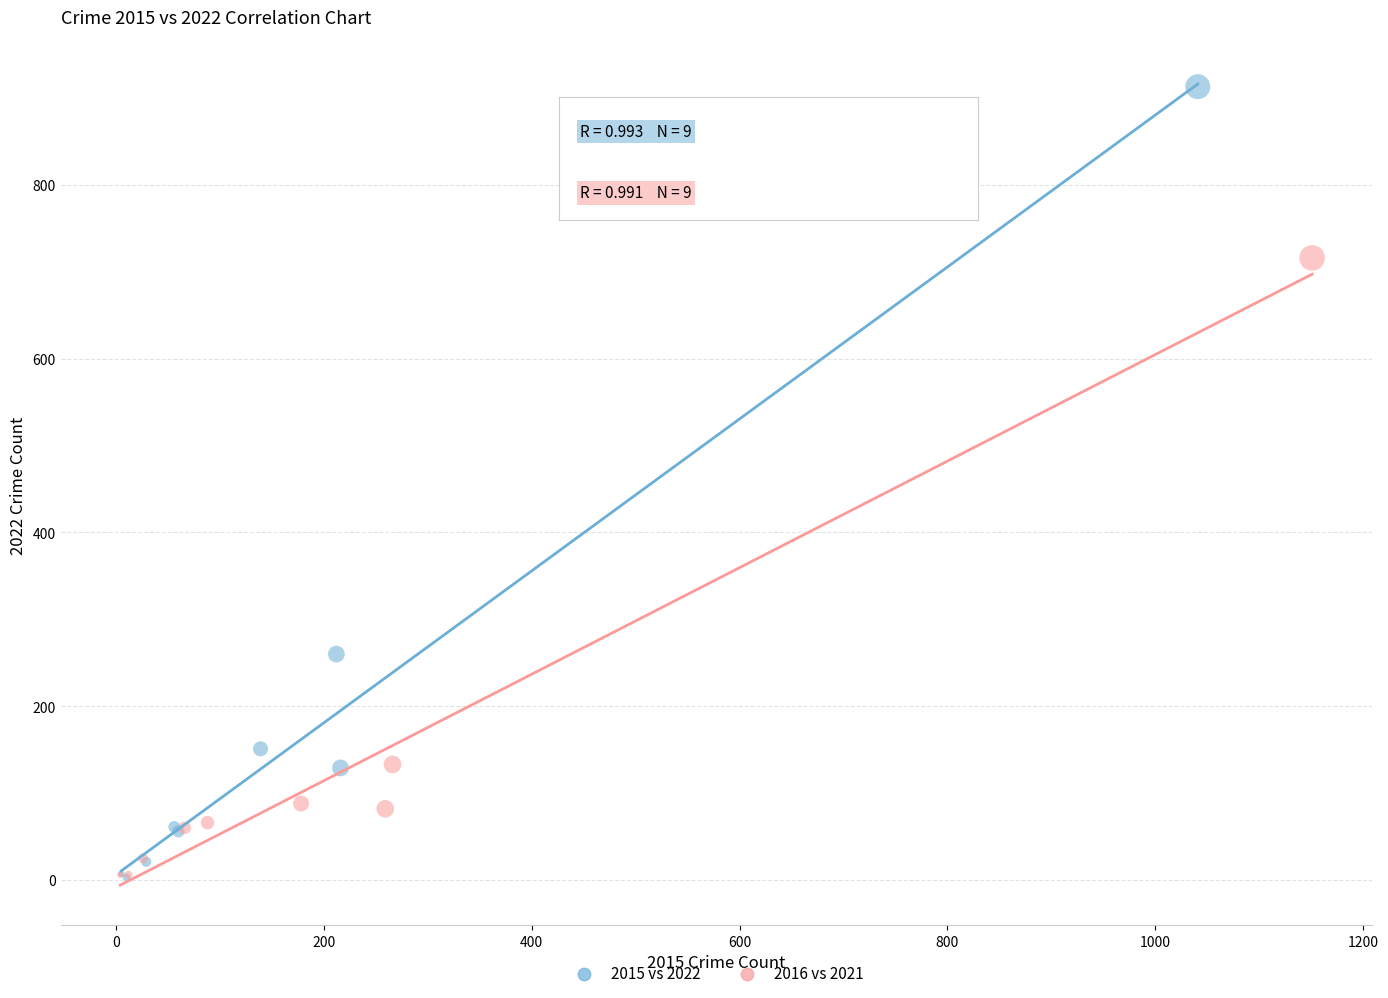

Which series reaches the maximum Y coordinate?

2015 vs 2022